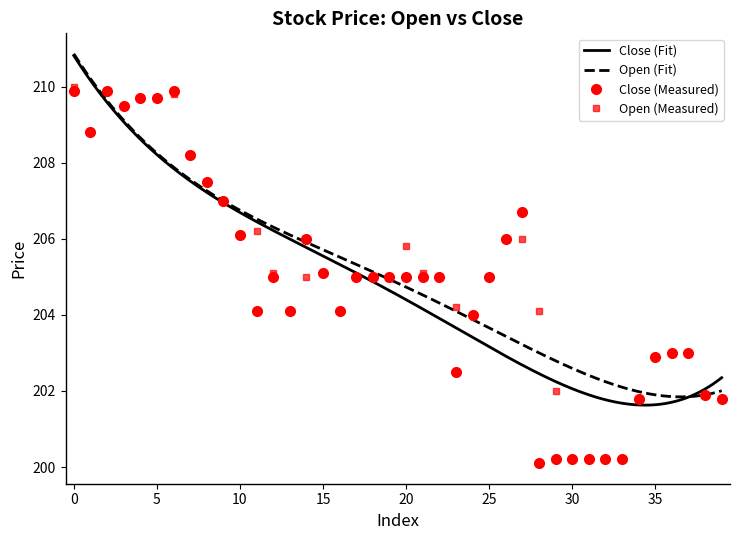

Reading left to right, what are all the values shown in this chart?

close: 0=209.9	1=208.8	2=209.9	3=209.5	4=209.7	5=209.7	6=209.9	7=208.2	8=207.5	9=207.0	10=206.1	11=204.1	12=205.0	13=204.1	14=206.0	15=205.1	16=204.1	17=205.0	18=205.0	19=205.0	20=205.0	21=205.0	22=205.0	23=202.5	24=204.0	25=205.0	26=206.0	27=206.7	28=200.1	29=200.2	30=200.2	31=200.2	32=200.2	33=200.2	34=201.8	35=202.9	36=203.0	37=203.0	38=201.9	39=201.8
open: 0=210.0	1=208.8	2=209.9	3=209.5	4=209.7	5=209.7	6=209.8	7=208.2	8=207.5	9=207.0	10=206.1	11=206.2	12=205.1	13=204.1	14=205.0	15=205.1	16=204.1	17=205.0	18=205.0	19=205.0	20=205.8	21=205.1	22=205.0	23=204.2	24=204.0	25=205.0	26=206.0	27=206.0	28=204.1	29=202.0	30=200.2	31=200.2	32=200.2	33=200.2	34=201.8	35=202.9	36=203.0	37=203.0	38=201.9	39=201.8